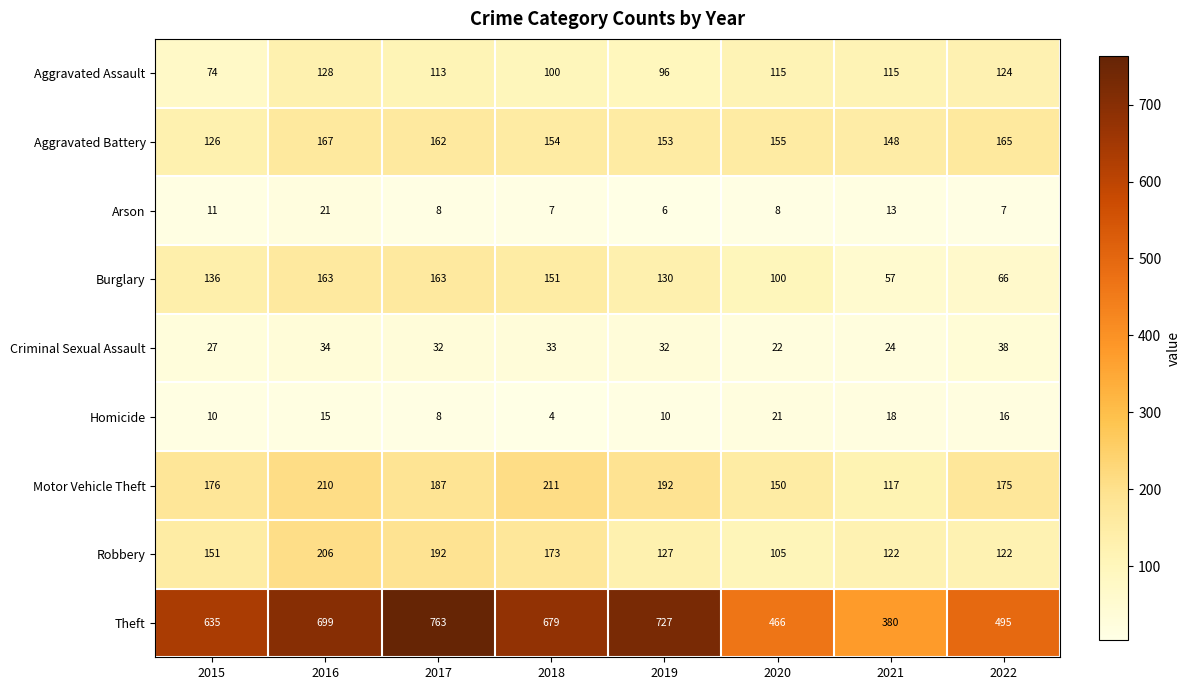

What is the total value across all series at 2015?

1346